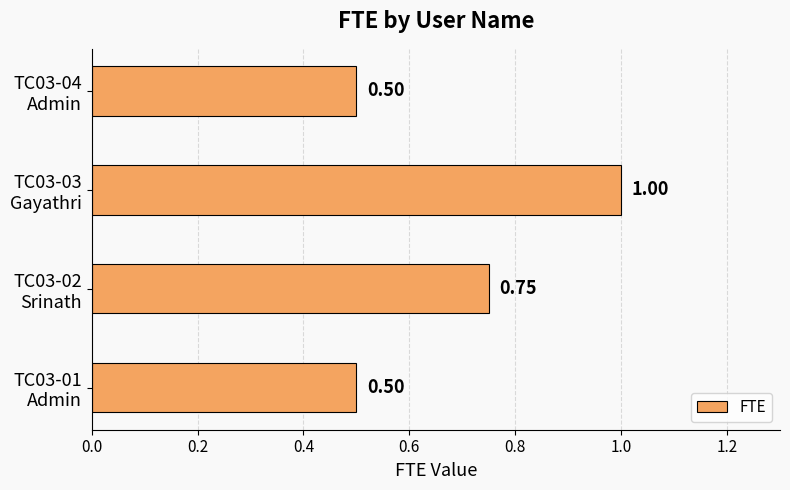

How many distinct data groups are displayed?

1